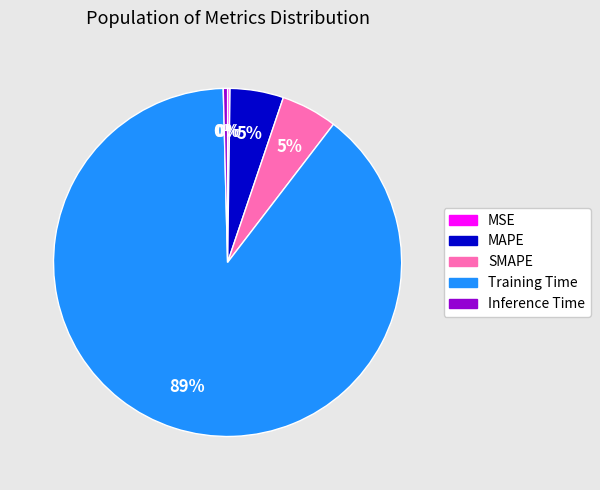

Does any single category account for the majority?

Yes